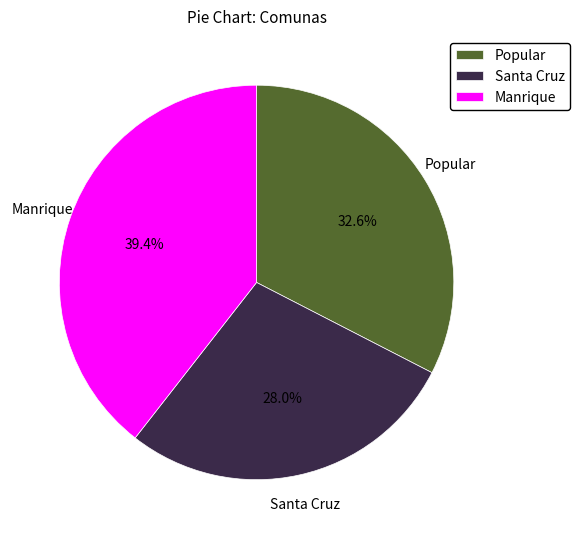

To the nearest percent, what is the difference between the largest and smallest slice percentages?

11%